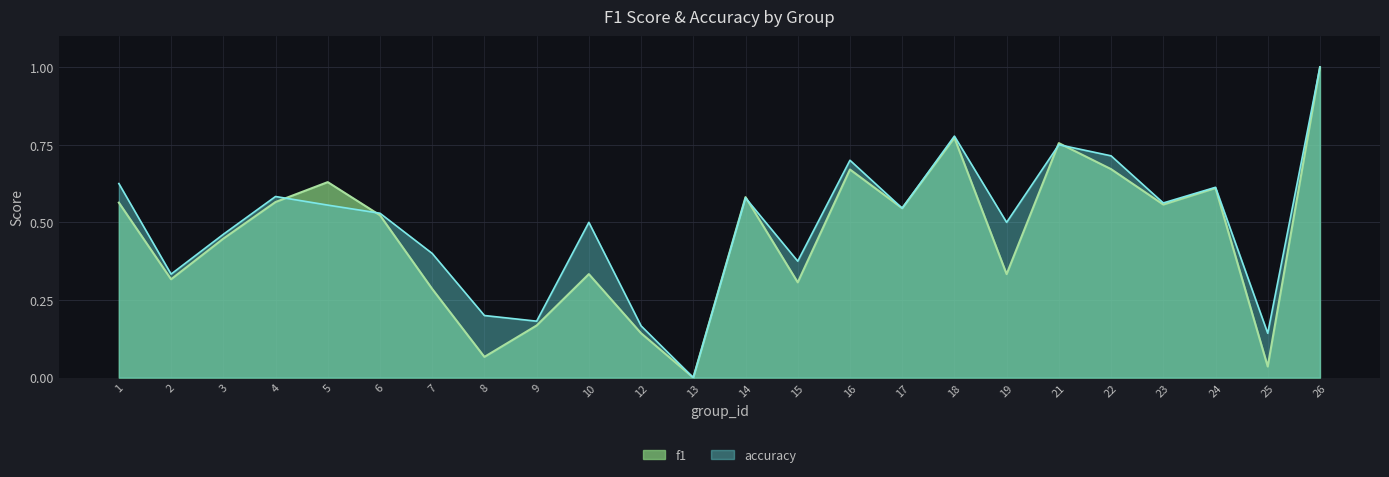

Which series has the largest total across all categories?

accuracy